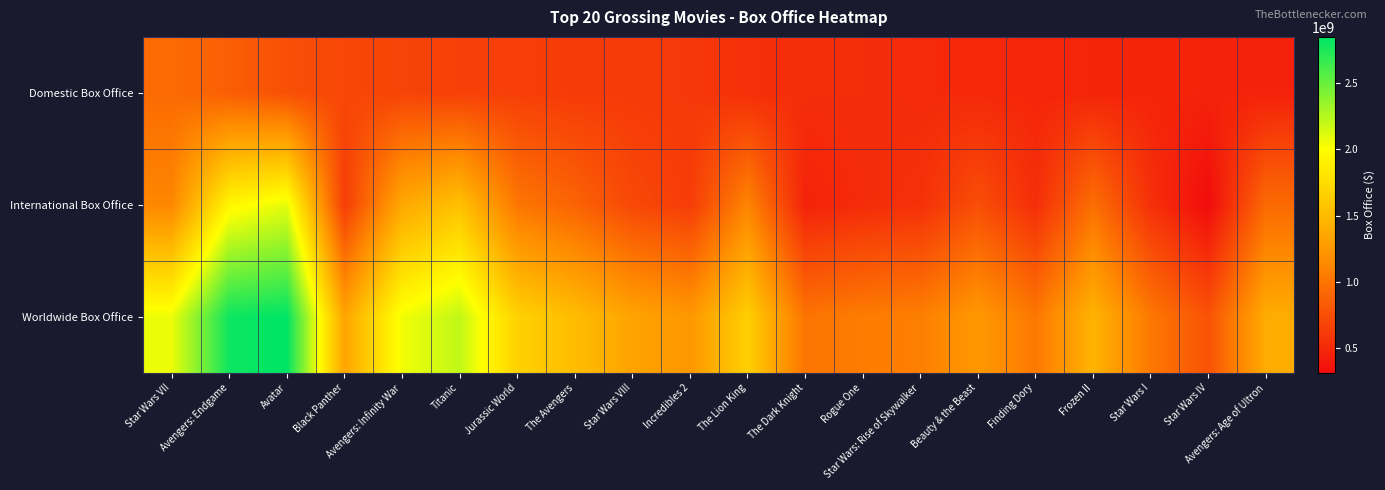

Which has a higher value, Star Wars VIII or Incredibles 2?

Star Wars VIII